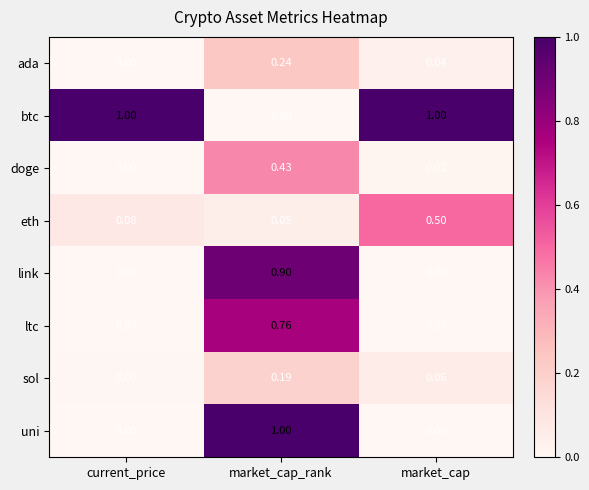

At which category is the sum across all series the highest?

market_cap_rank